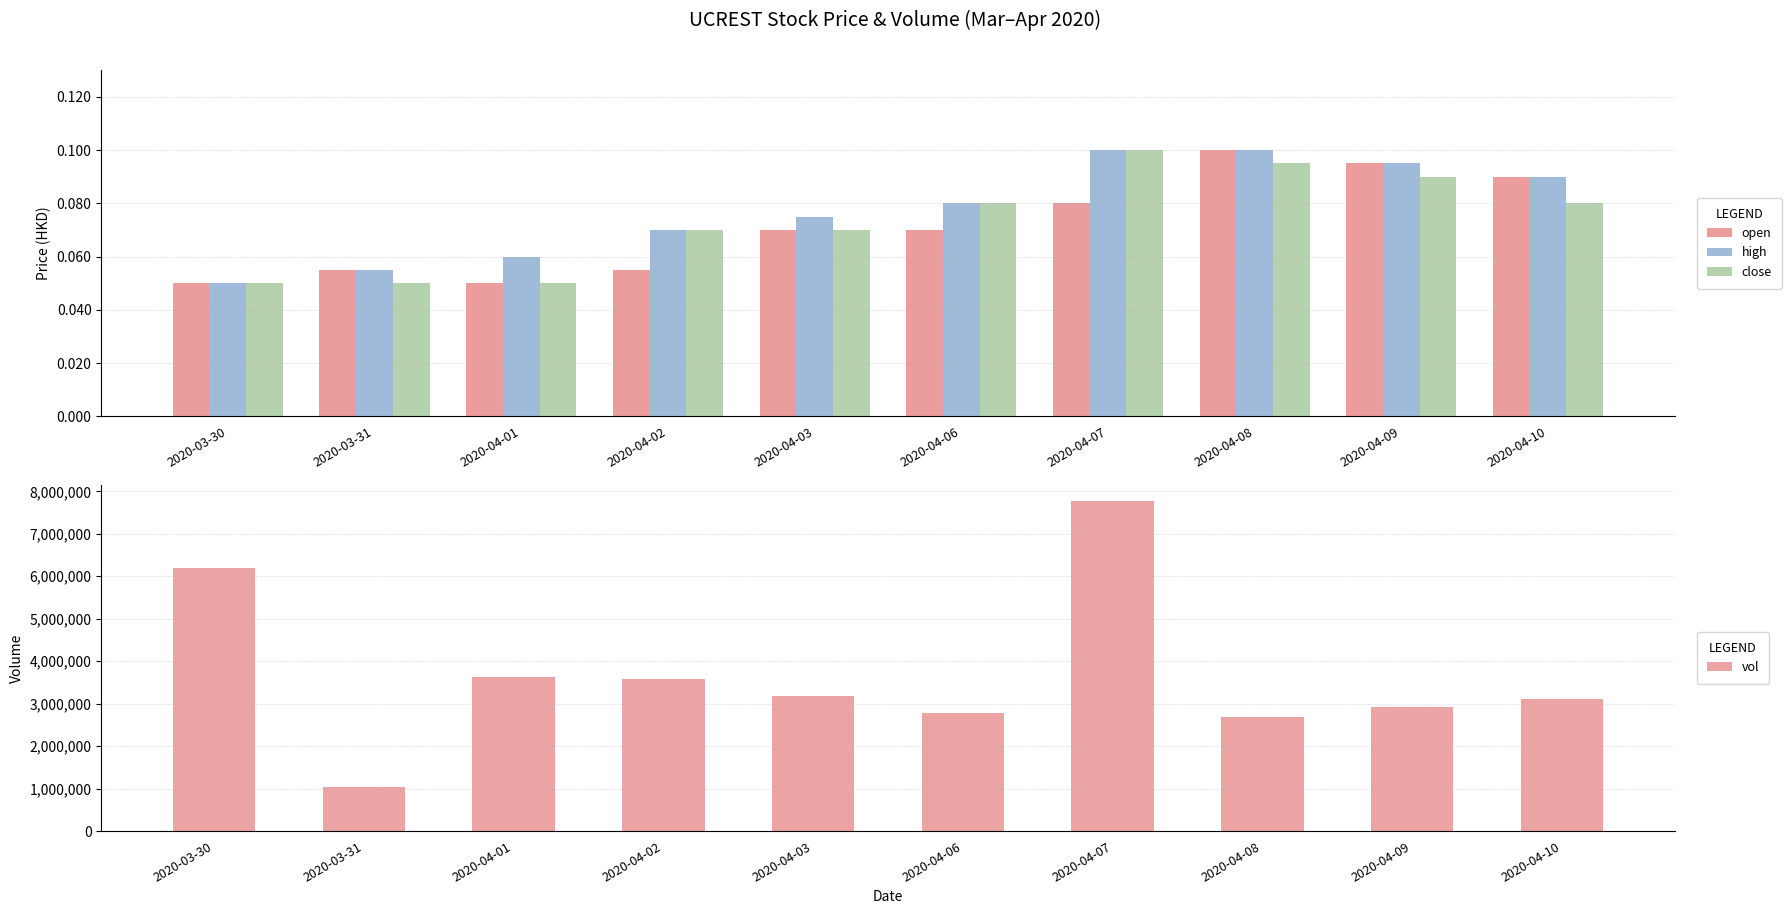

List the series in order of their peak value, highest first.

vol, open, high, close